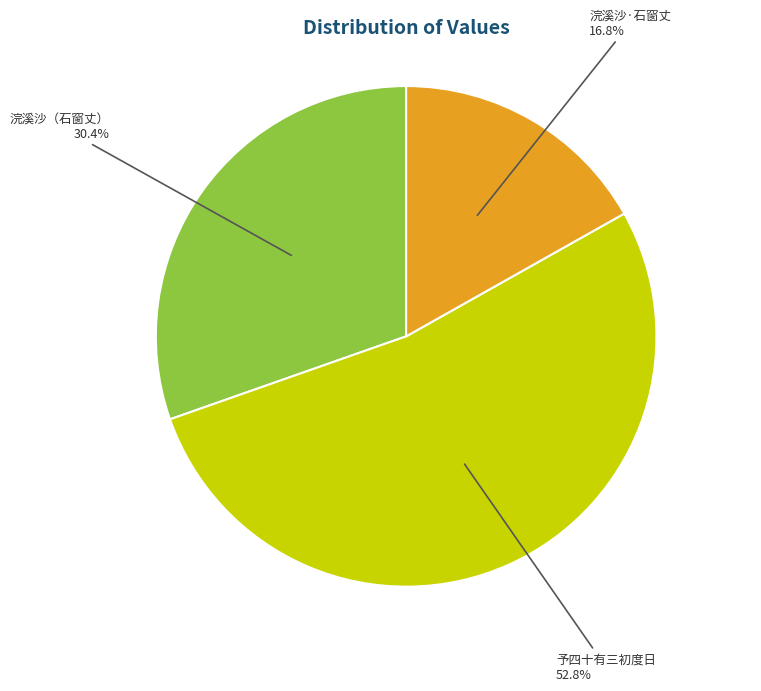

Which slice is the smallest?

浣溪沙·石窗丈